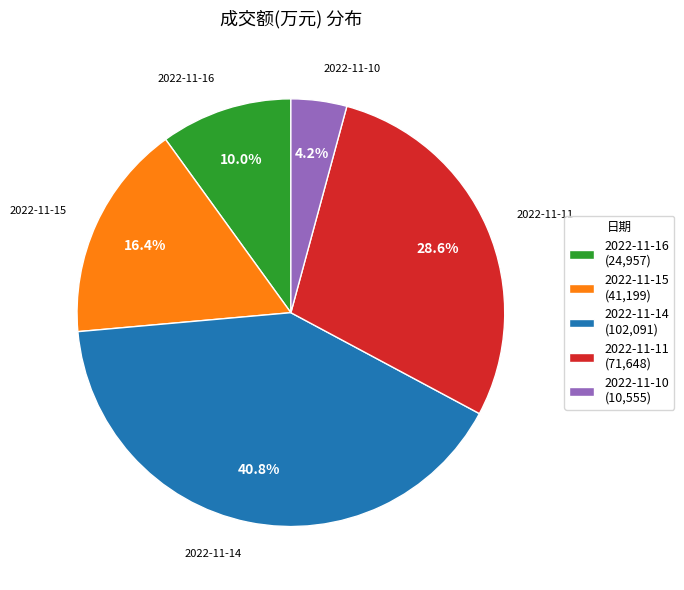

Does 2022-11-15 account for over 50% of the chart?

No